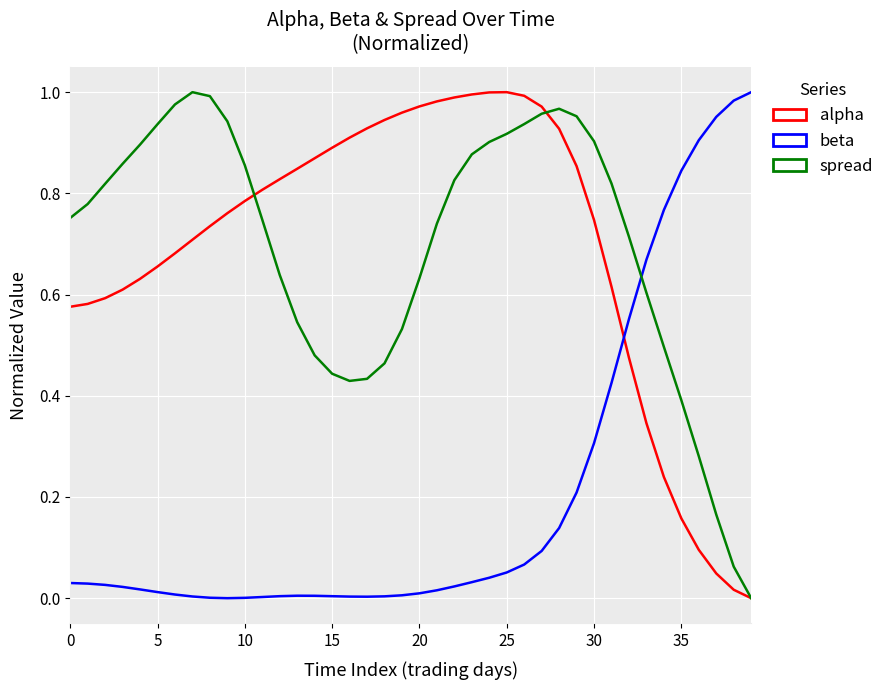

Does the chart have visible grid lines?

Yes